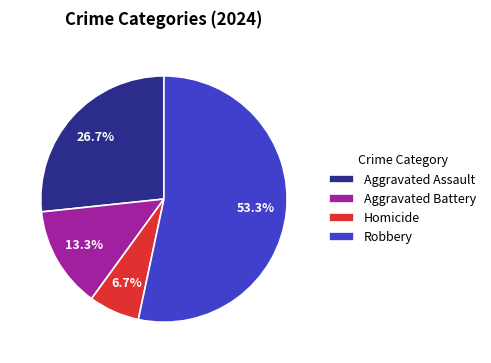

What is the total percentage of Aggravated Battery and Homicide?

20.0%